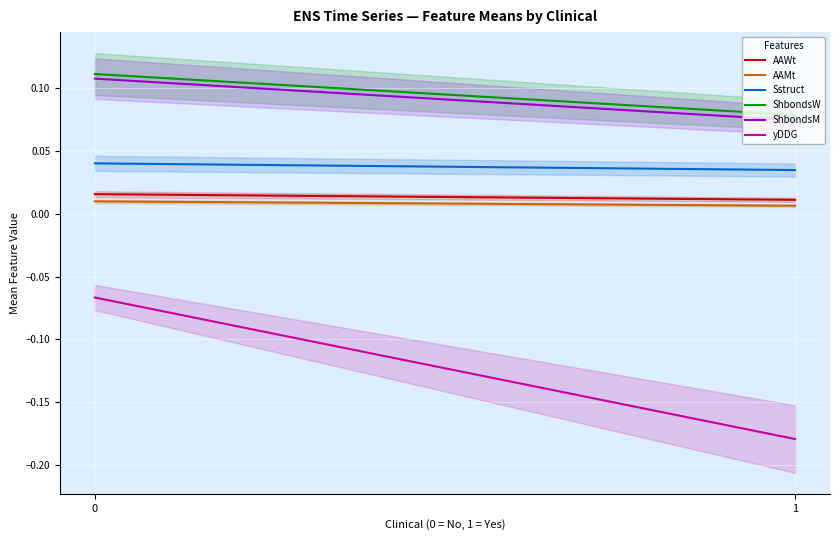

What is the value of the ShbondsM point at the 2nd from the left?

0.1